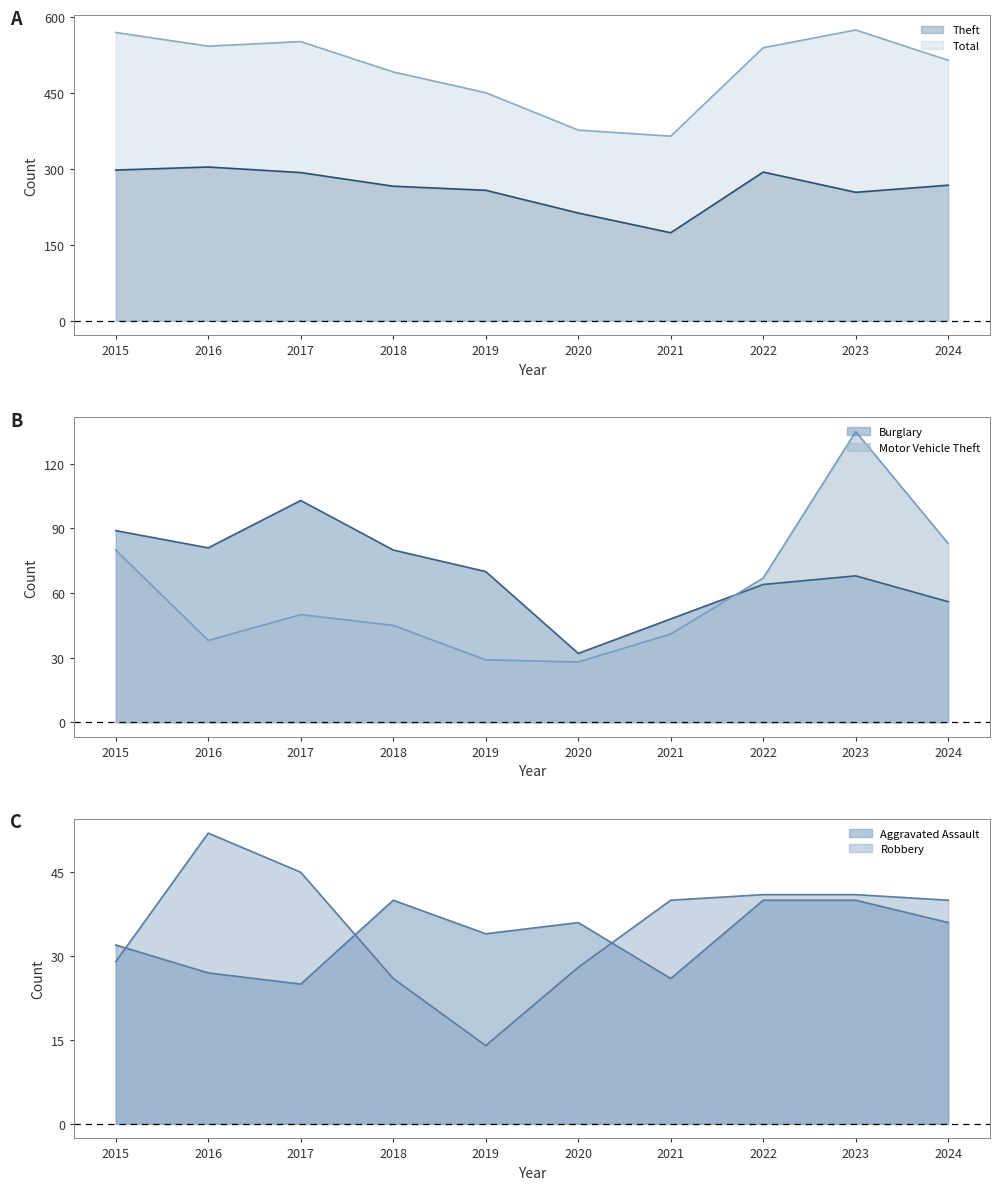

What is the sum of all Total values?

4980